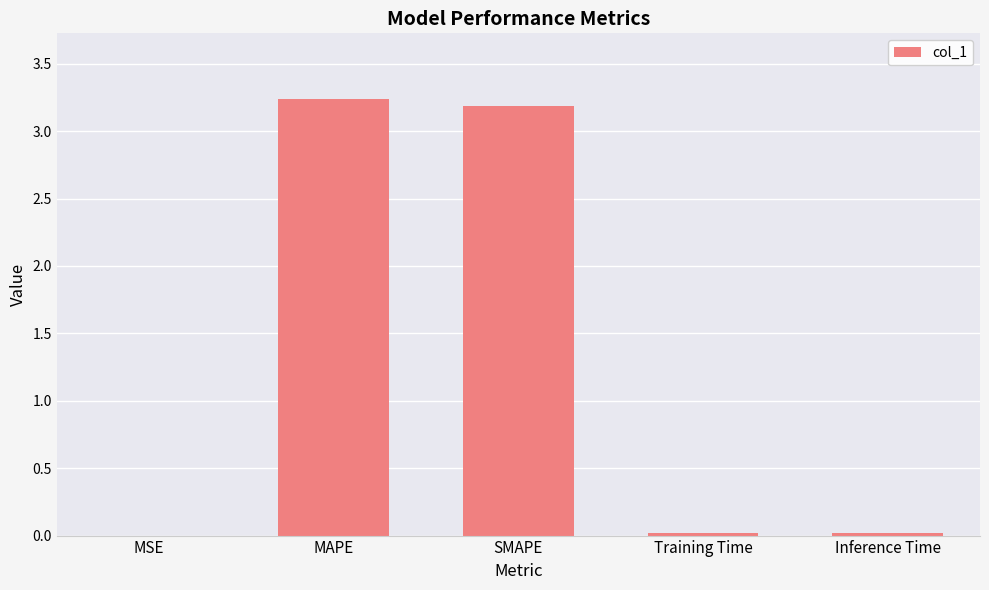

What is the sum of the values at Training Time and MAPE?

3.3